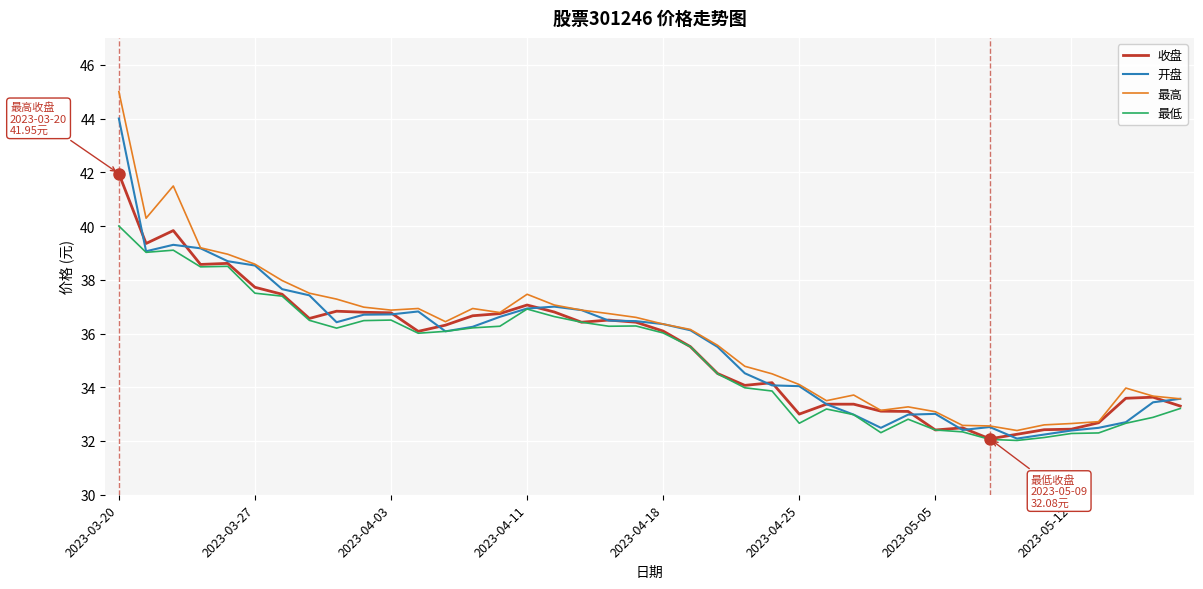

Which series has the widest spread of values?

最高